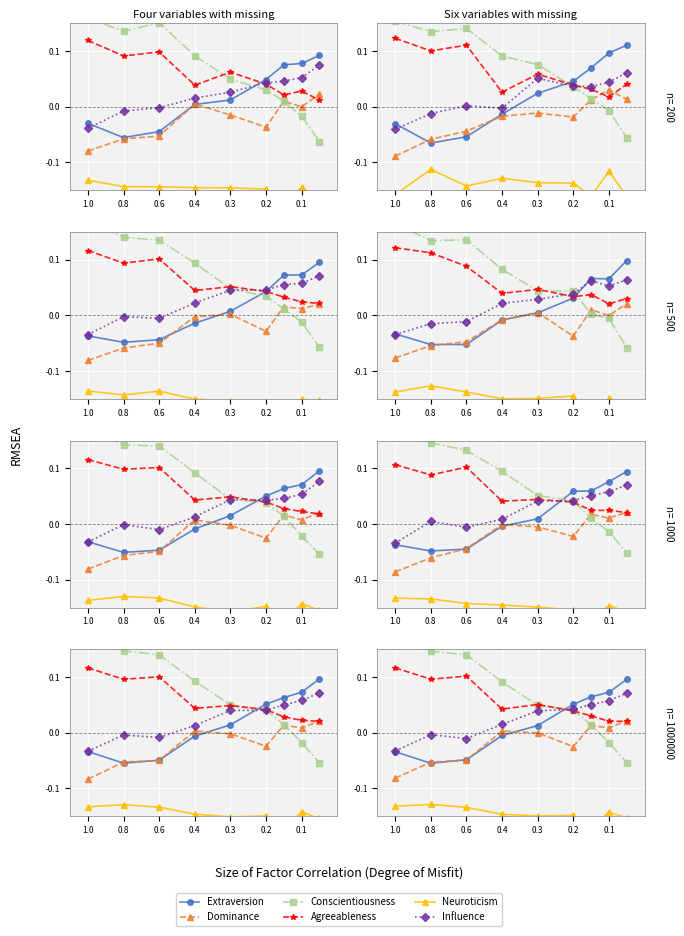

What is the average value of the Neuroticism series?

-0.1